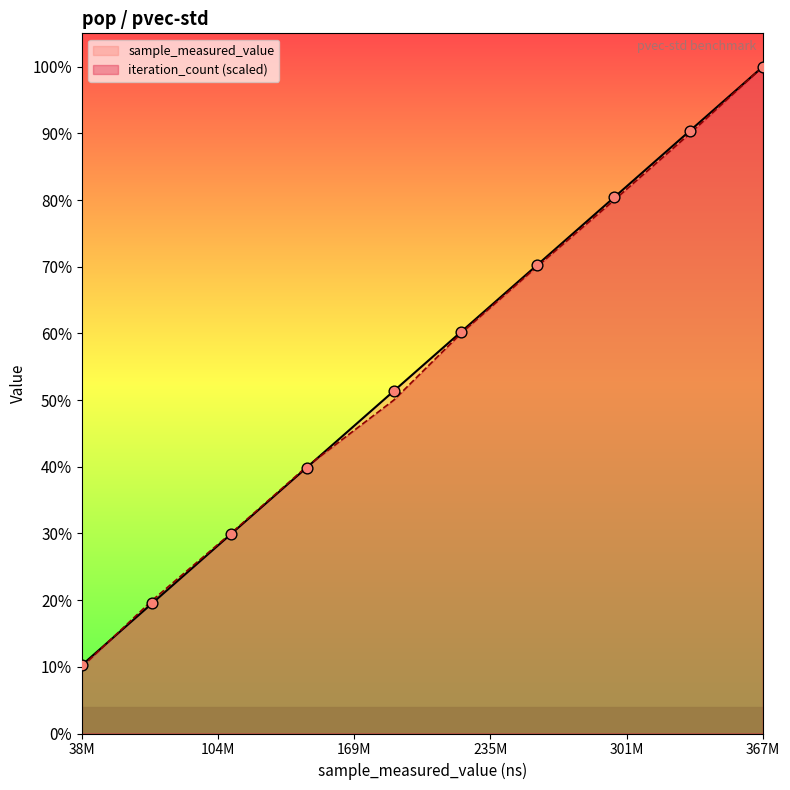

Is the value of iteration_count at 10000 greater than the value of sample_measured_value at 10000?

No